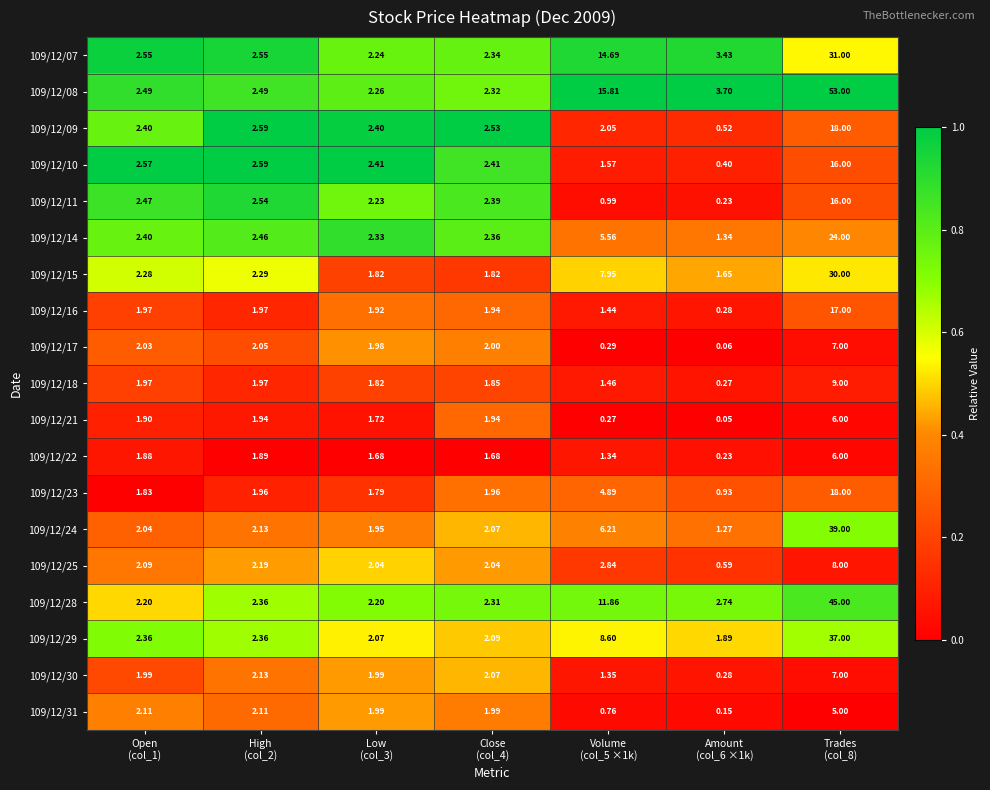

Reading left to right, extract all data points from this chart.

109/12/07: Open
(col_1)=2.5	High
(col_2)=2.5	Low
(col_3)=2.2	Close
(col_4)=2.3	Volume
(col_5 ×1k)=14.7	Amount
(col_6 ×1k)=3.4	Trades
(col_8)=31.0
109/12/08: Open
(col_1)=2.5	High
(col_2)=2.5	Low
(col_3)=2.3	Close
(col_4)=2.3	Volume
(col_5 ×1k)=15.8	Amount
(col_6 ×1k)=3.7	Trades
(col_8)=53.0
109/12/09: Open
(col_1)=2.4	High
(col_2)=2.6	Low
(col_3)=2.4	Close
(col_4)=2.5	Volume
(col_5 ×1k)=2.0	Amount
(col_6 ×1k)=0.5	Trades
(col_8)=18.0
109/12/10: Open
(col_1)=2.6	High
(col_2)=2.6	Low
(col_3)=2.4	Close
(col_4)=2.4	Volume
(col_5 ×1k)=1.6	Amount
(col_6 ×1k)=0.4	Trades
(col_8)=16.0
109/12/11: Open
(col_1)=2.5	High
(col_2)=2.5	Low
(col_3)=2.2	Close
(col_4)=2.4	Volume
(col_5 ×1k)=1.0	Amount
(col_6 ×1k)=0.2	Trades
(col_8)=16.0
109/12/14: Open
(col_1)=2.4	High
(col_2)=2.5	Low
(col_3)=2.3	Close
(col_4)=2.4	Volume
(col_5 ×1k)=5.6	Amount
(col_6 ×1k)=1.3	Trades
(col_8)=24.0
109/12/15: Open
(col_1)=2.3	High
(col_2)=2.3	Low
(col_3)=1.8	Close
(col_4)=1.8	Volume
(col_5 ×1k)=8.0	Amount
(col_6 ×1k)=1.6	Trades
(col_8)=30.0
109/12/16: Open
(col_1)=2.0	High
(col_2)=2.0	Low
(col_3)=1.9	Close
(col_4)=1.9	Volume
(col_5 ×1k)=1.4	Amount
(col_6 ×1k)=0.3	Trades
(col_8)=17.0
109/12/17: Open
(col_1)=2.0	High
(col_2)=2.0	Low
(col_3)=2.0	Close
(col_4)=2.0	Volume
(col_5 ×1k)=0.3	Amount
(col_6 ×1k)=0.1	Trades
(col_8)=7.0
109/12/18: Open
(col_1)=2.0	High
(col_2)=2.0	Low
(col_3)=1.8	Close
(col_4)=1.9	Volume
(col_5 ×1k)=1.5	Amount
(col_6 ×1k)=0.3	Trades
(col_8)=9.0
109/12/21: Open
(col_1)=1.9	High
(col_2)=1.9	Low
(col_3)=1.7	Close
(col_4)=1.9	Volume
(col_5 ×1k)=0.3	Amount
(col_6 ×1k)=0.1	Trades
(col_8)=6.0
109/12/22: Open
(col_1)=1.9	High
(col_2)=1.9	Low
(col_3)=1.7	Close
(col_4)=1.7	Volume
(col_5 ×1k)=1.3	Amount
(col_6 ×1k)=0.2	Trades
(col_8)=6.0
109/12/23: Open
(col_1)=1.8	High
(col_2)=2.0	Low
(col_3)=1.8	Close
(col_4)=2.0	Volume
(col_5 ×1k)=4.9	Amount
(col_6 ×1k)=0.9	Trades
(col_8)=18.0
109/12/24: Open
(col_1)=2.0	High
(col_2)=2.1	Low
(col_3)=1.9	Close
(col_4)=2.1	Volume
(col_5 ×1k)=6.2	Amount
(col_6 ×1k)=1.3	Trades
(col_8)=39.0
109/12/25: Open
(col_1)=2.1	High
(col_2)=2.2	Low
(col_3)=2.0	Close
(col_4)=2.0	Volume
(col_5 ×1k)=2.8	Amount
(col_6 ×1k)=0.6	Trades
(col_8)=8.0
109/12/28: Open
(col_1)=2.2	High
(col_2)=2.4	Low
(col_3)=2.2	Close
(col_4)=2.3	Volume
(col_5 ×1k)=11.9	Amount
(col_6 ×1k)=2.7	Trades
(col_8)=45.0
109/12/29: Open
(col_1)=2.4	High
(col_2)=2.4	Low
(col_3)=2.1	Close
(col_4)=2.1	Volume
(col_5 ×1k)=8.6	Amount
(col_6 ×1k)=1.9	Trades
(col_8)=37.0
109/12/30: Open
(col_1)=2.0	High
(col_2)=2.1	Low
(col_3)=2.0	Close
(col_4)=2.1	Volume
(col_5 ×1k)=1.4	Amount
(col_6 ×1k)=0.3	Trades
(col_8)=7.0
109/12/31: Open
(col_1)=2.1	High
(col_2)=2.1	Low
(col_3)=2.0	Close
(col_4)=2.0	Volume
(col_5 ×1k)=0.8	Amount
(col_6 ×1k)=0.1	Trades
(col_8)=5.0